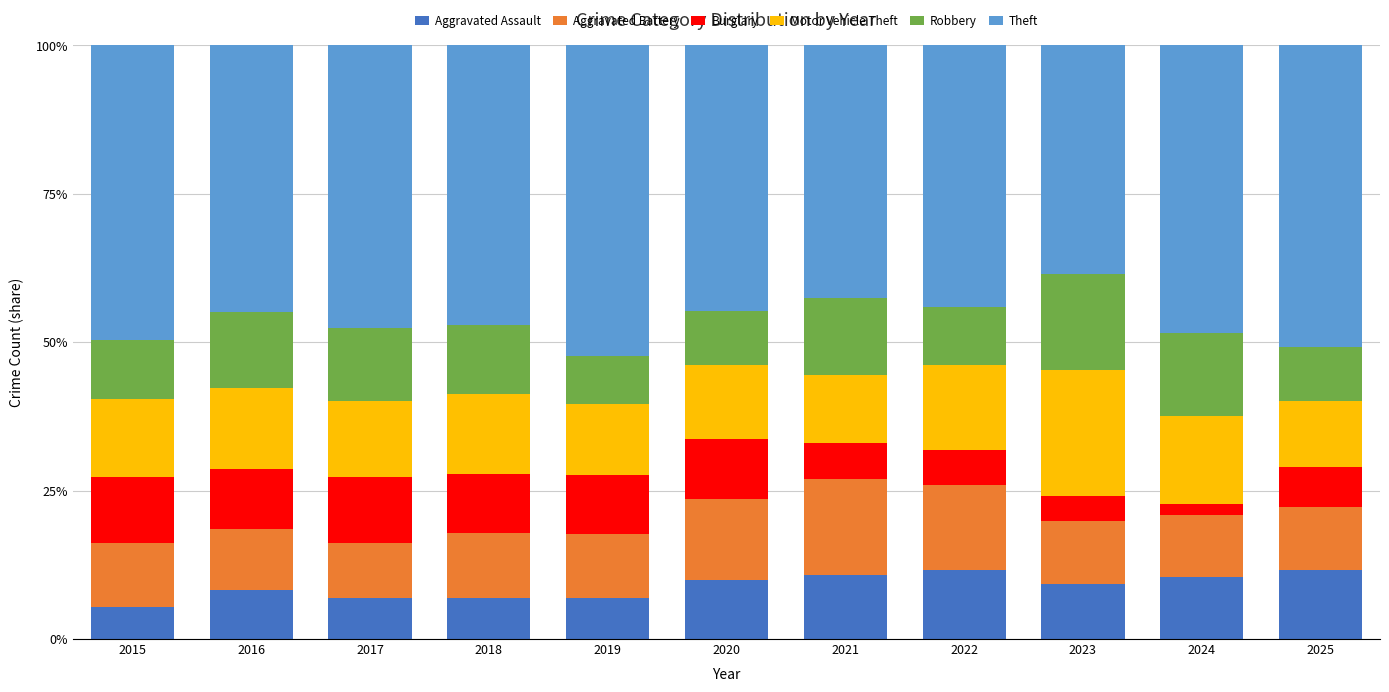

What are all the series names shown in the legend?

Aggravated Assault, Aggravated Battery, Burglary, Motor Vehicle Theft, Robbery, Theft